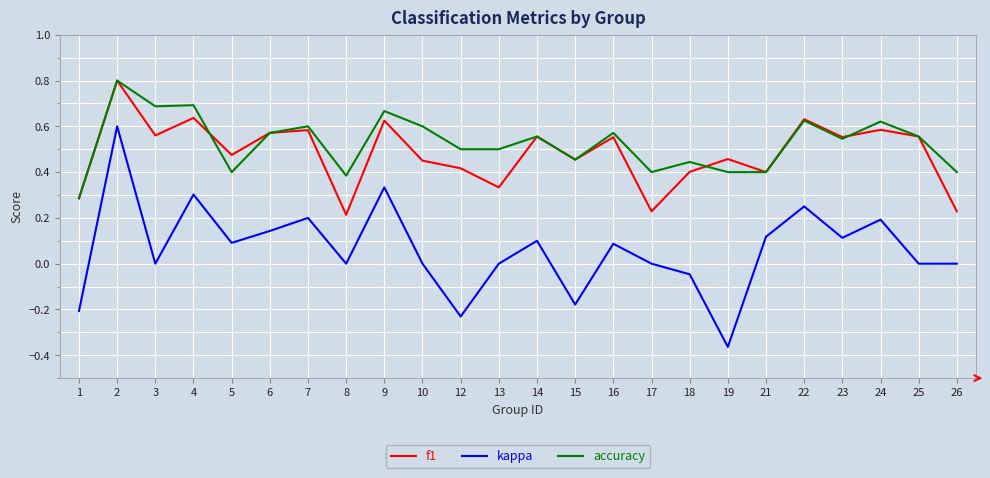

Which series has the widest spread of values?

kappa